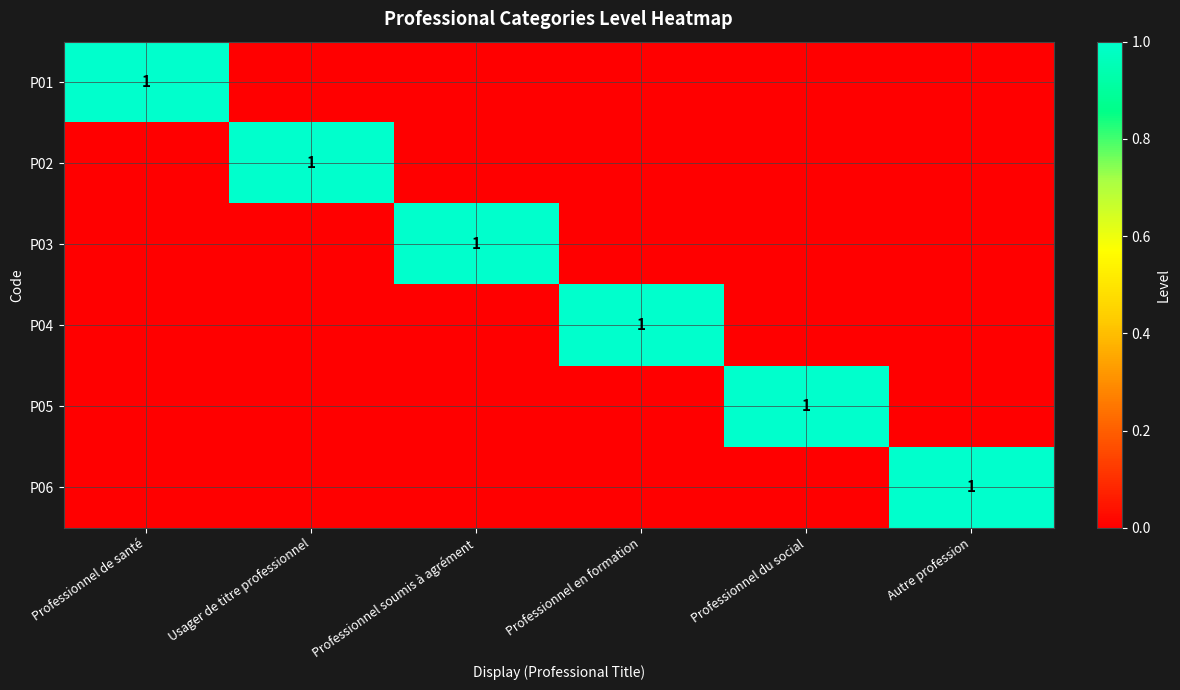

How many data points in P04 are above 0?

1